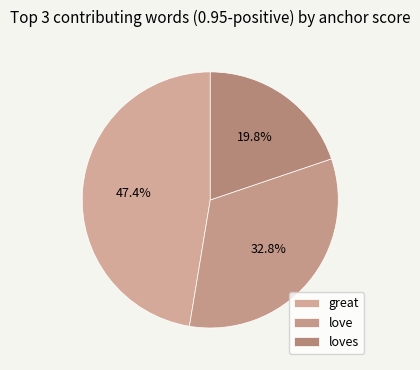

Is there any slice that represents more than half of the pie?

No